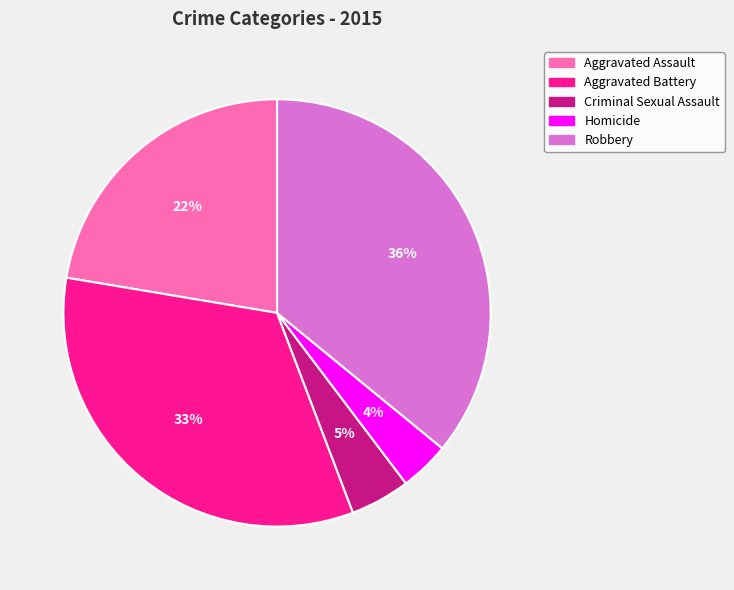

Which slice is the largest?

Robbery